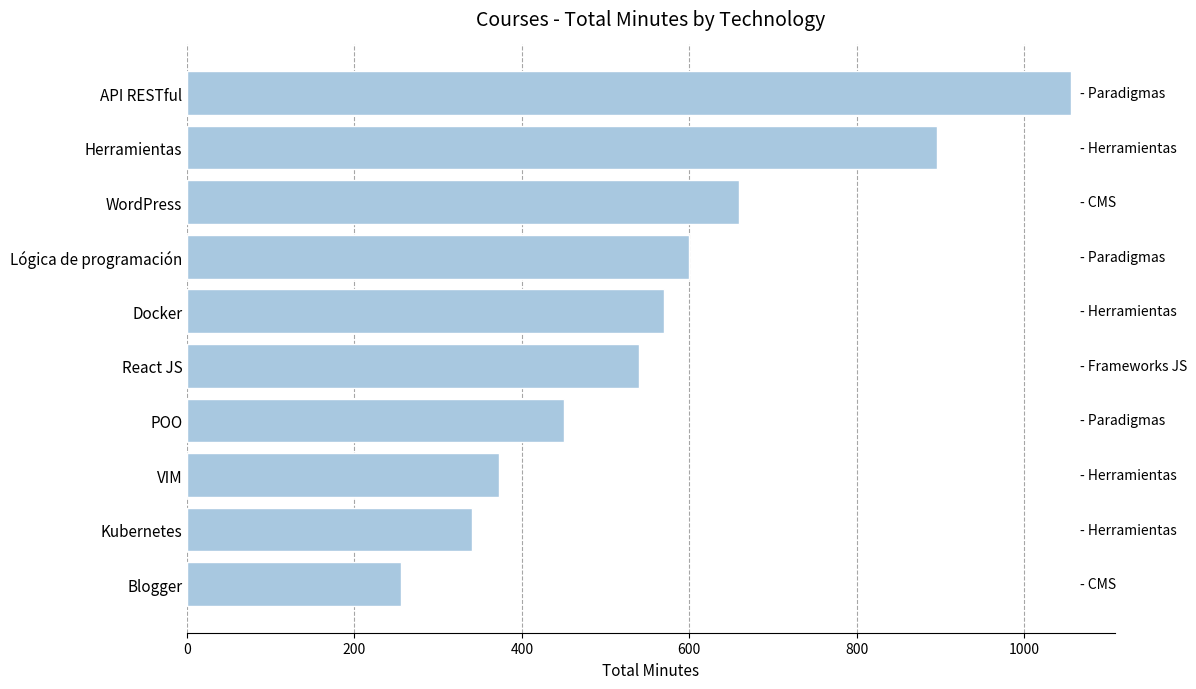

Rank the categories by value from highest to lowest.

API RESTful, Herramientas, WordPress, Lógica de programación, Docker, React JS, POO, VIM, Kubernetes, Blogger